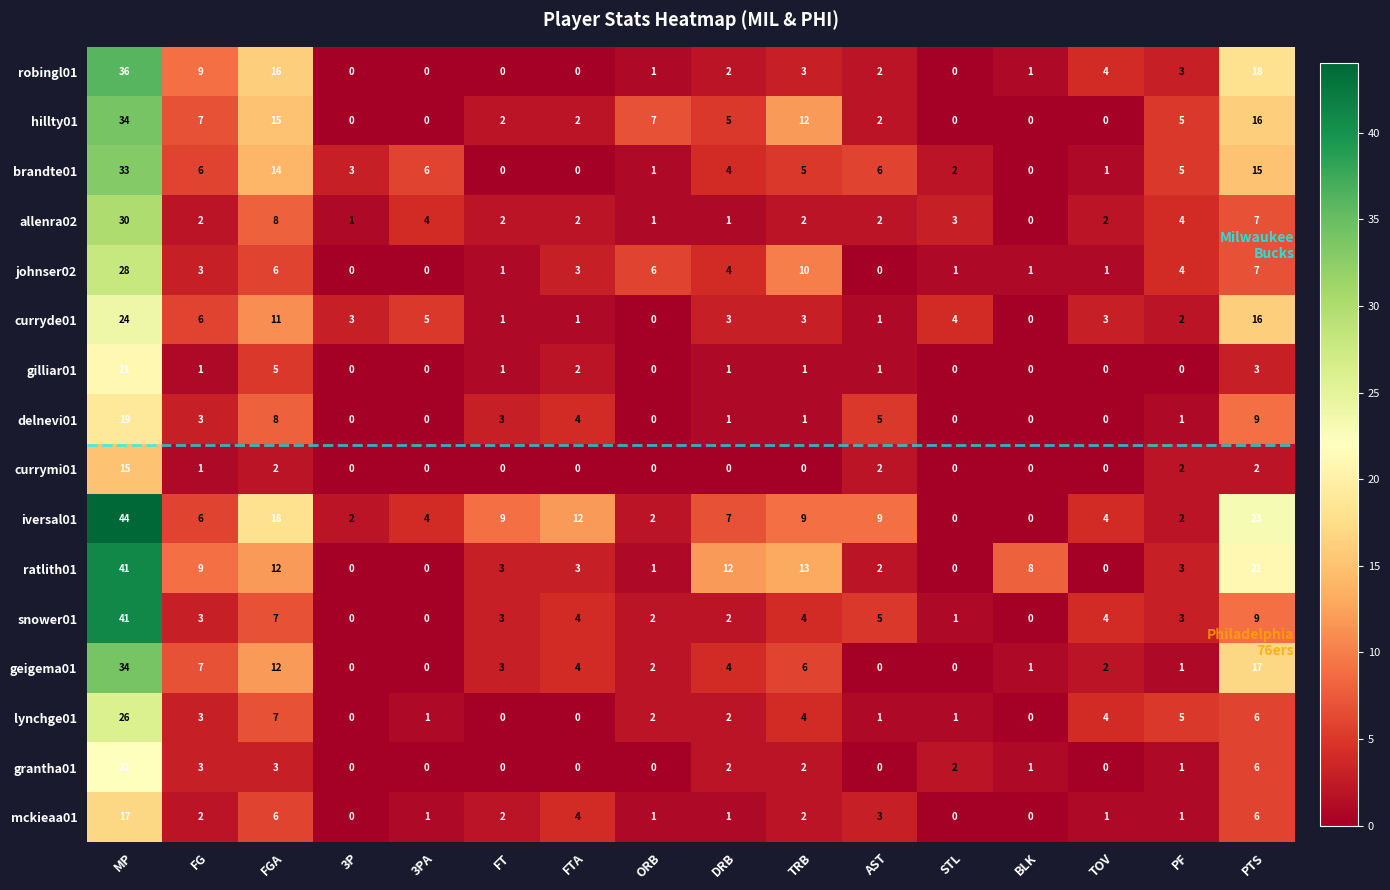

At which label is johnser02 closest to 14?

TRB